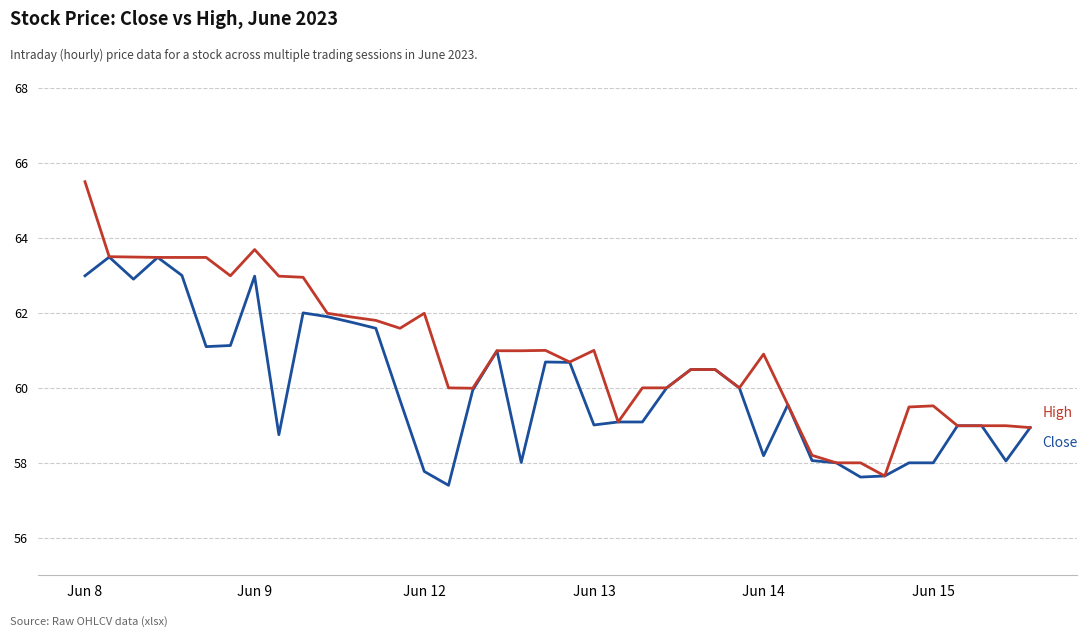

What is the smallest value displayed?

57.4